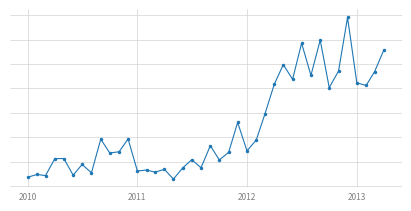

Is this an area chart (filled region under the line)?

No